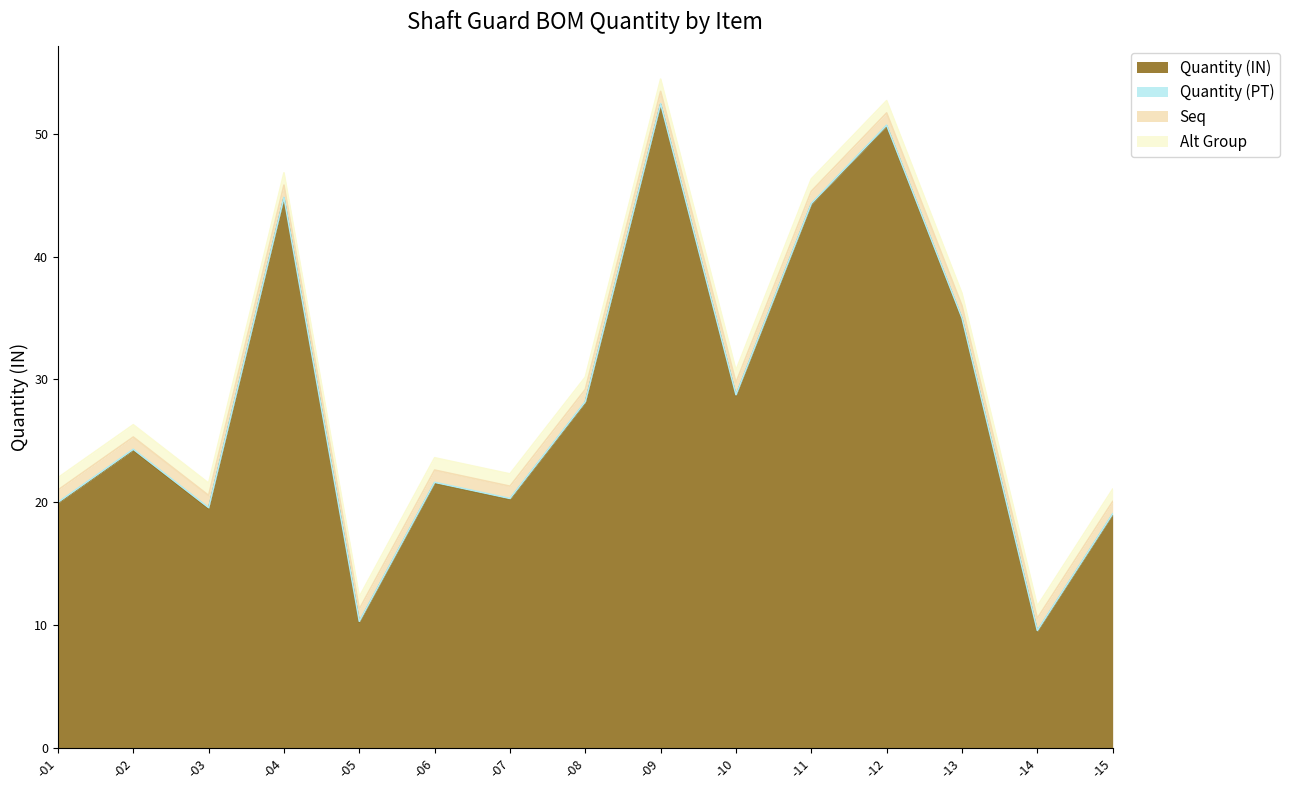

At which label is Quantity (PT) closest to 0?

8026139-01